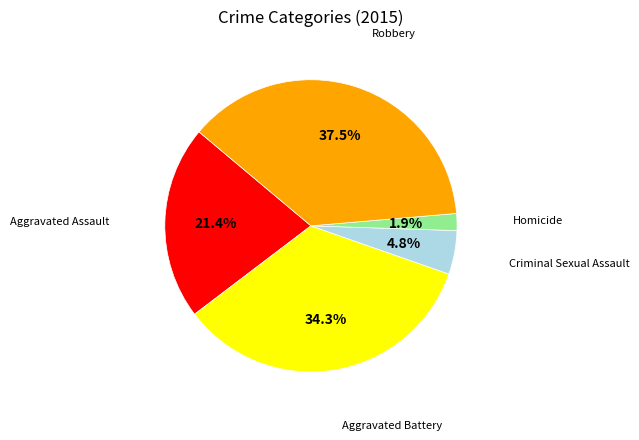

Is there a majority slice in this chart?

No